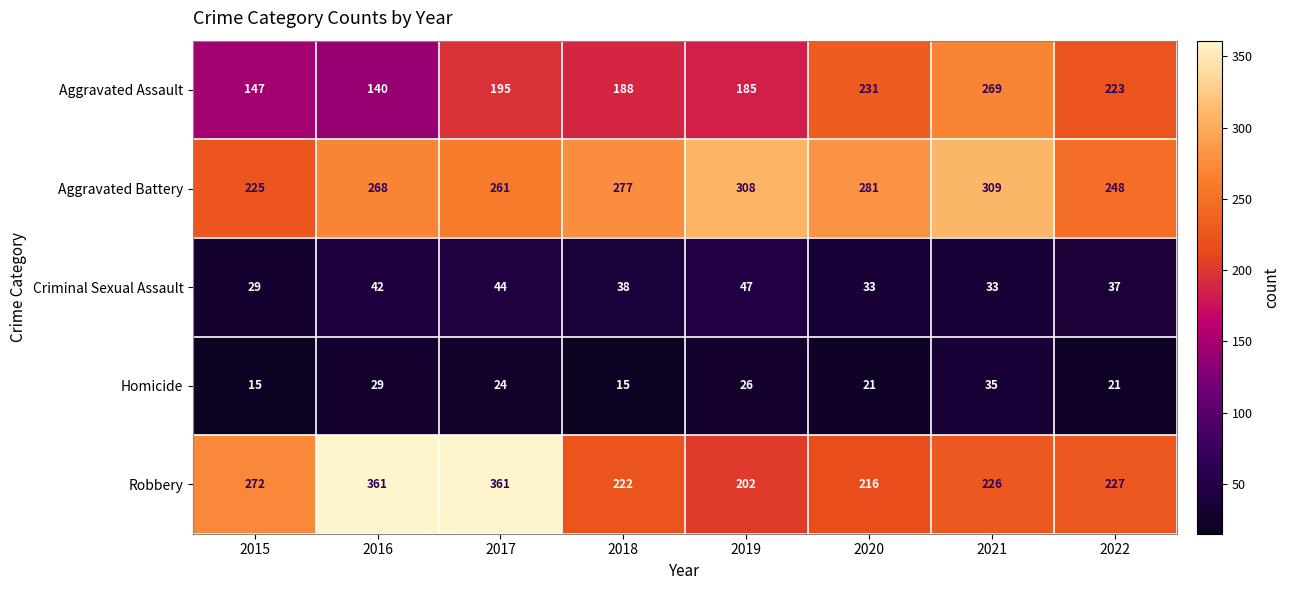

How many Criminal Sexual Assault values are between 33 and 44?

6